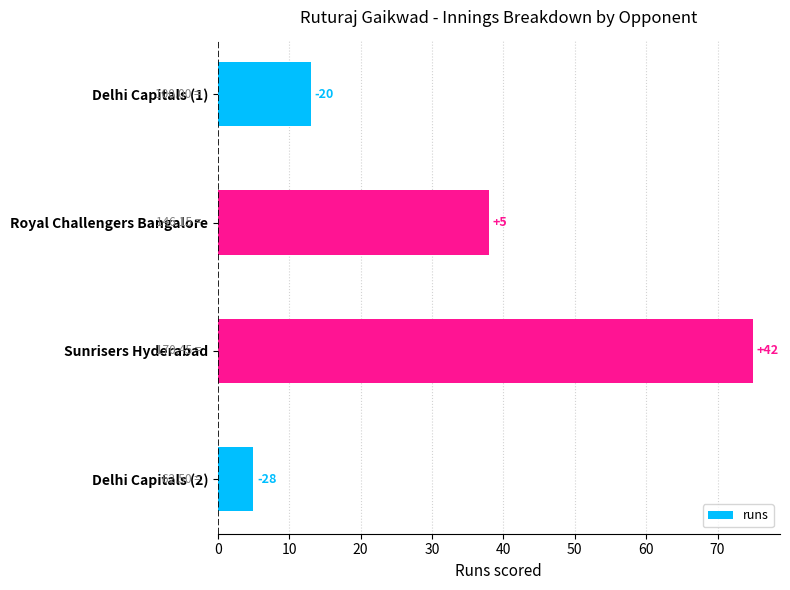

How many bars are there in total?

4